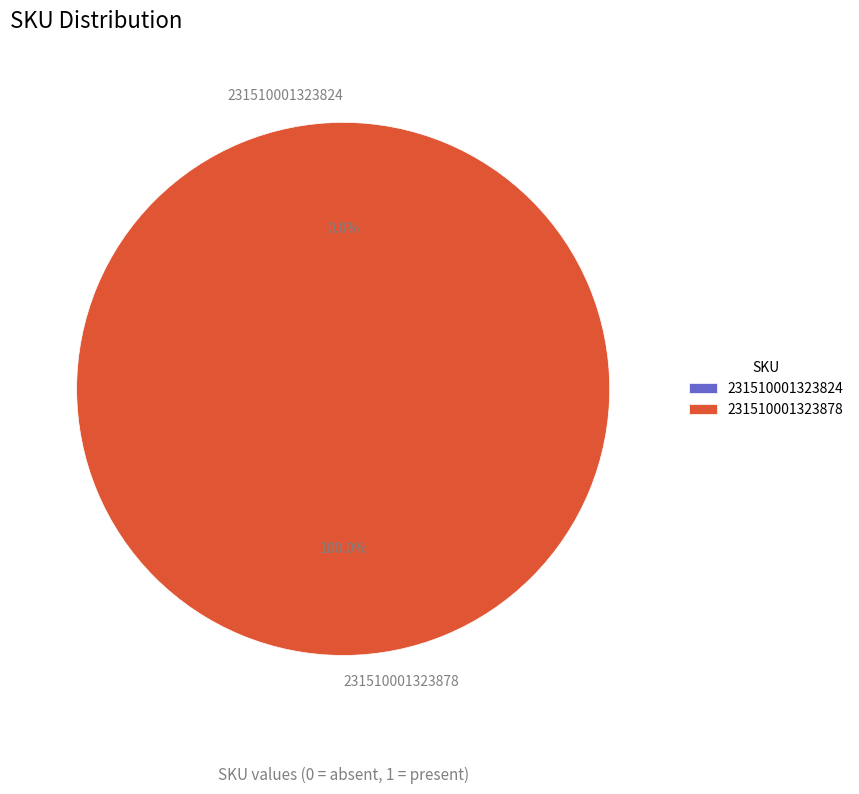

To the nearest percent, what is the average slice percentage?

50%